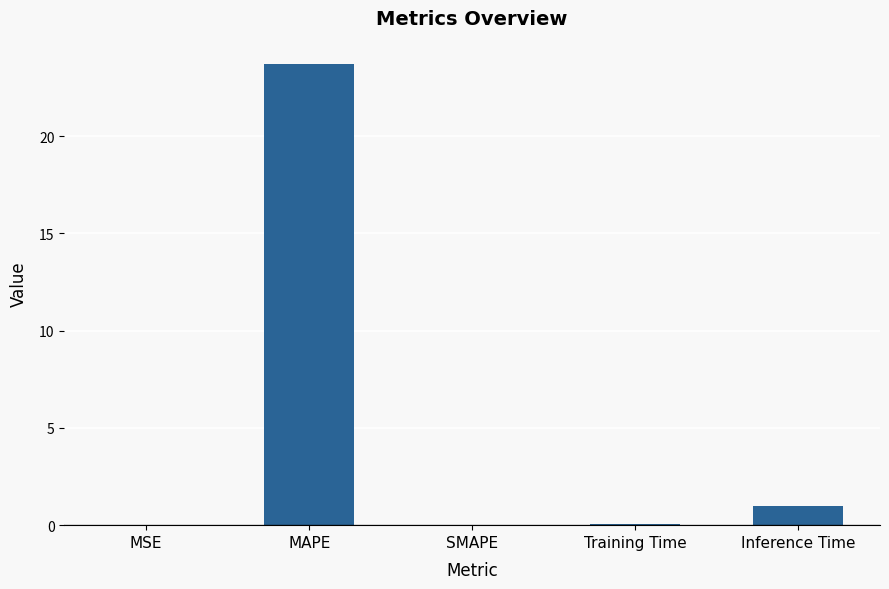

Is it true that the value at SMAPE is -9.8?

False